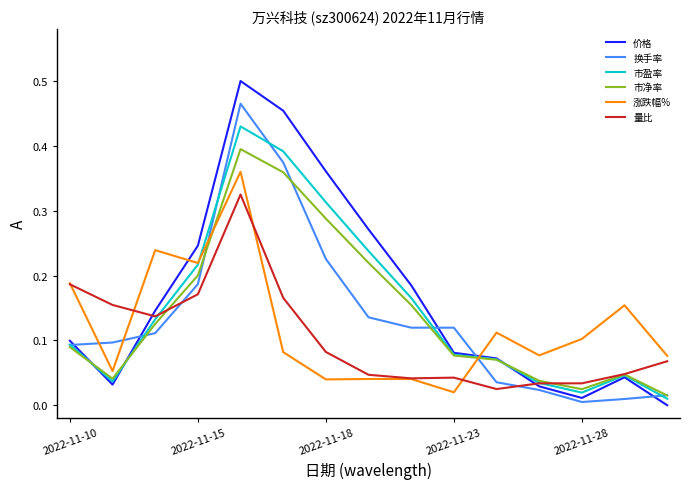

List the series in order of their peak value, lowest first.

量比, 涨跌幅%, 市净率, 市盈率, 换手率, 价格